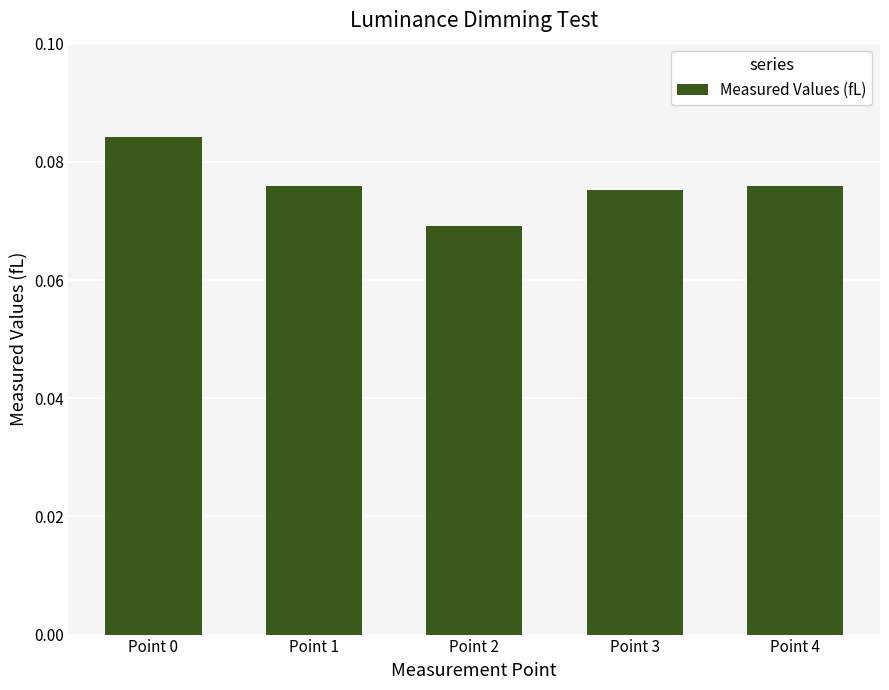

At which category does the chart reach its peak across all series?

Point 0